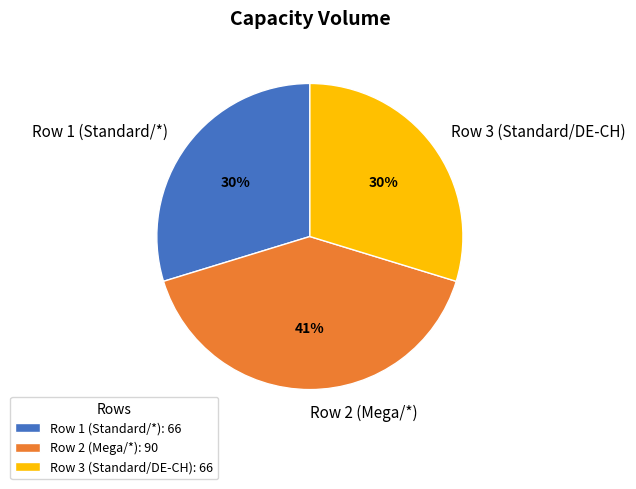

To the nearest percent, what is the combined percentage of Row 3 (Standard/DE-CH) and Row 2 (Mega/*)?

70%